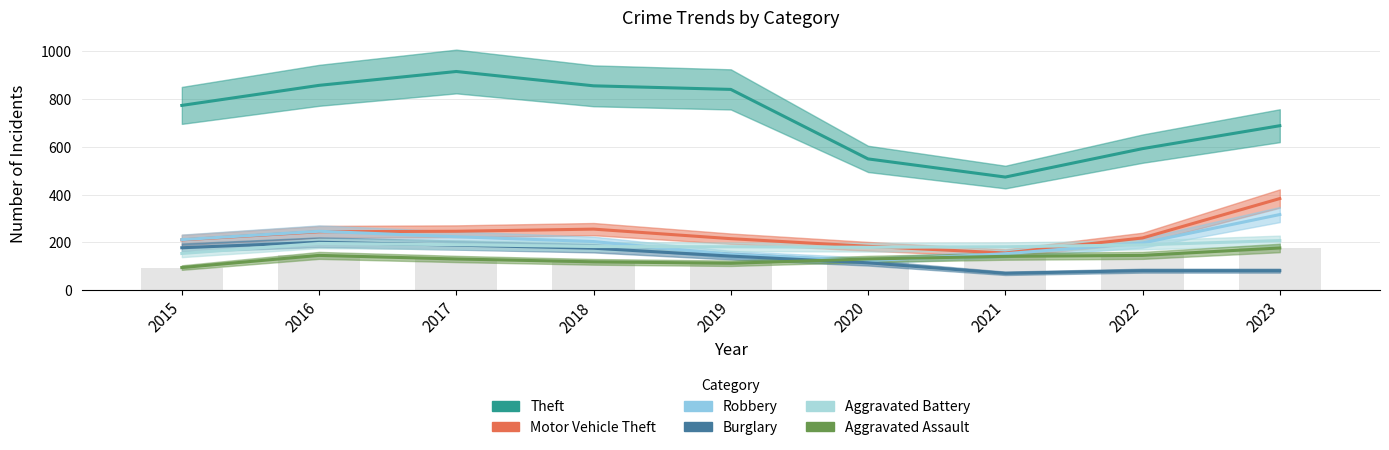

True or false: Burglary has a value of 176 at 2018.

True